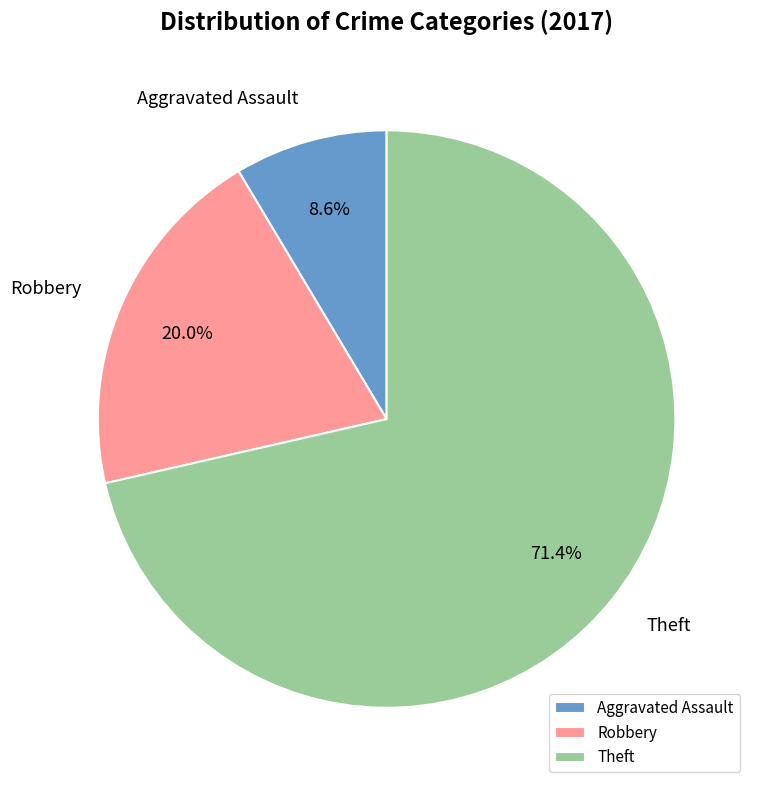

Rank the categories by value from lowest to highest.

Aggravated Assault, Robbery, Theft